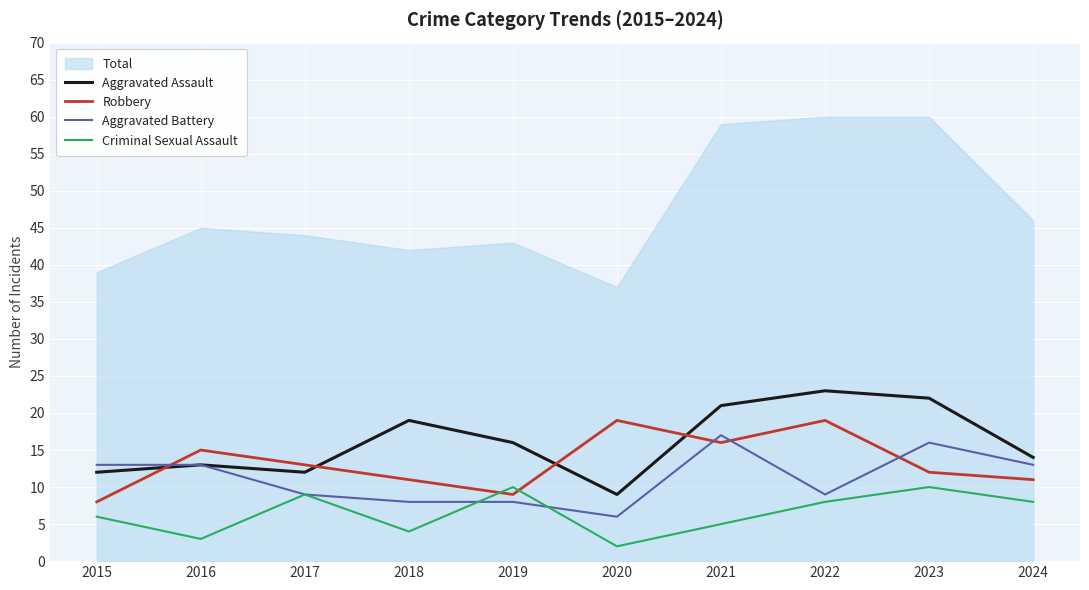

How many interior local valleys does the Criminal Sexual Assault series have?

3